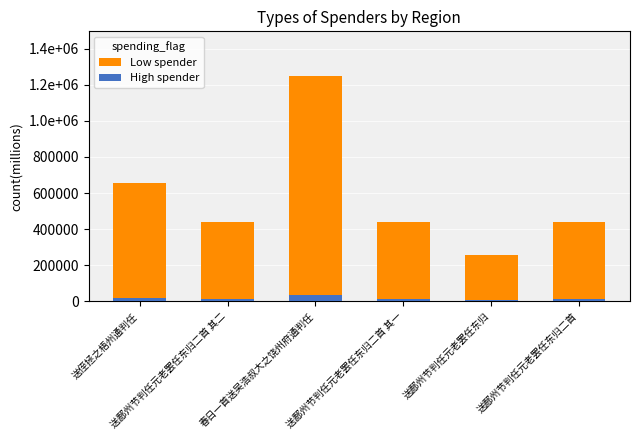

Reading left to right, what are all the values shown in this chart?

Low spender: 656810.0	437915.0	1246049.0	437914.0	255885.0	439417.0
High spender: 19704.3	13137.4	37381.5	13137.4	7676.5	13182.5